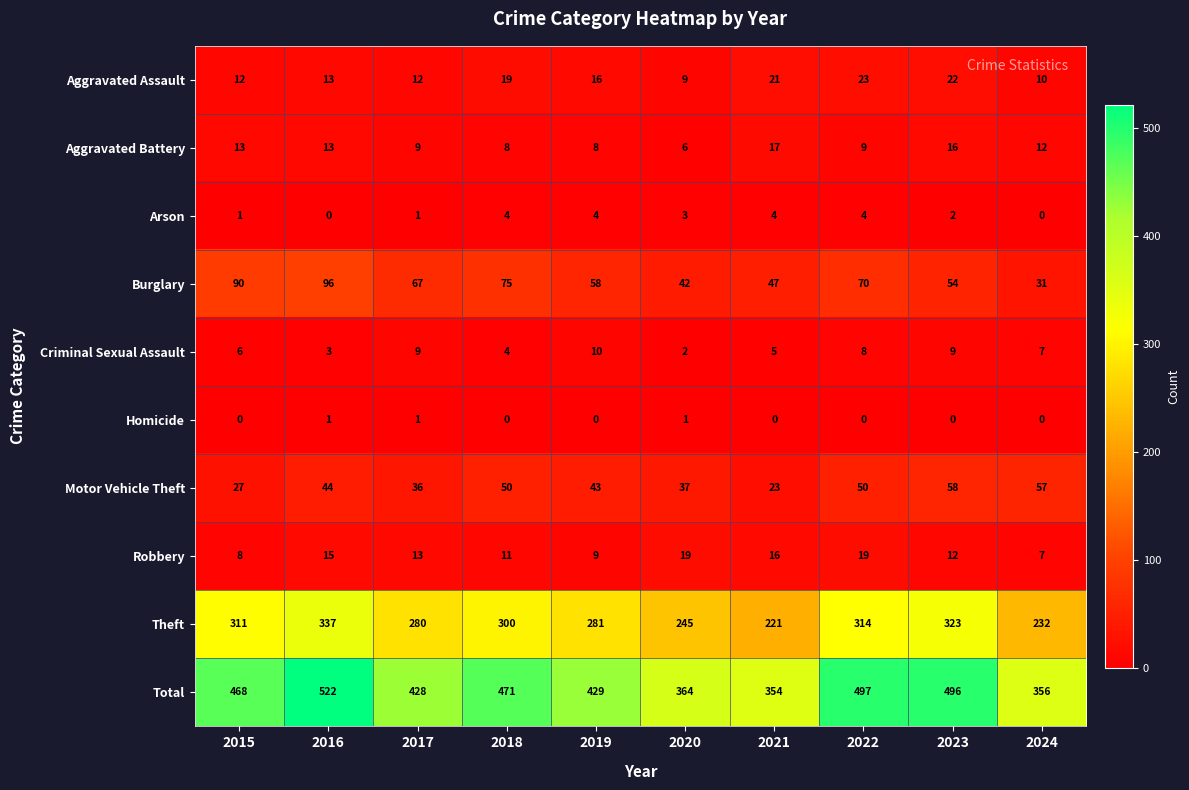

What value does the Aggravated Battery series have at 2016?

13